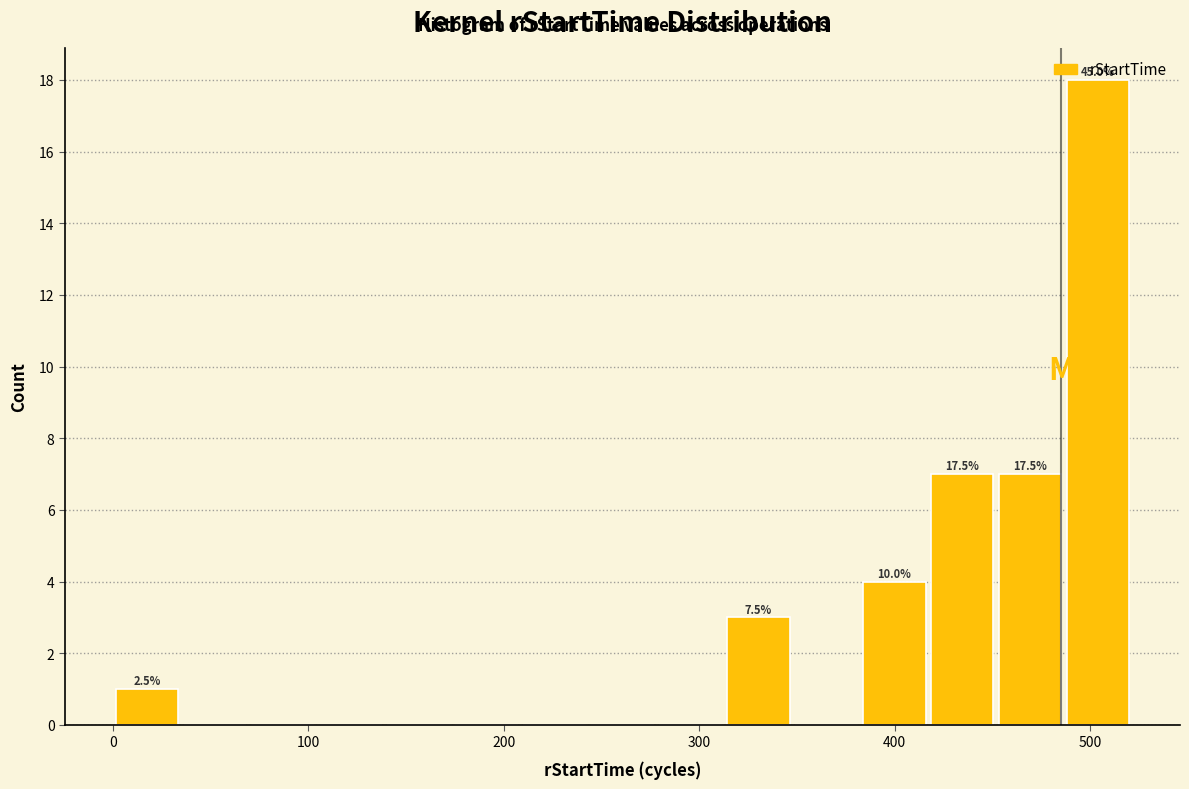

Read against the x-axis, roughly where is the centre of the tallest bar?

500